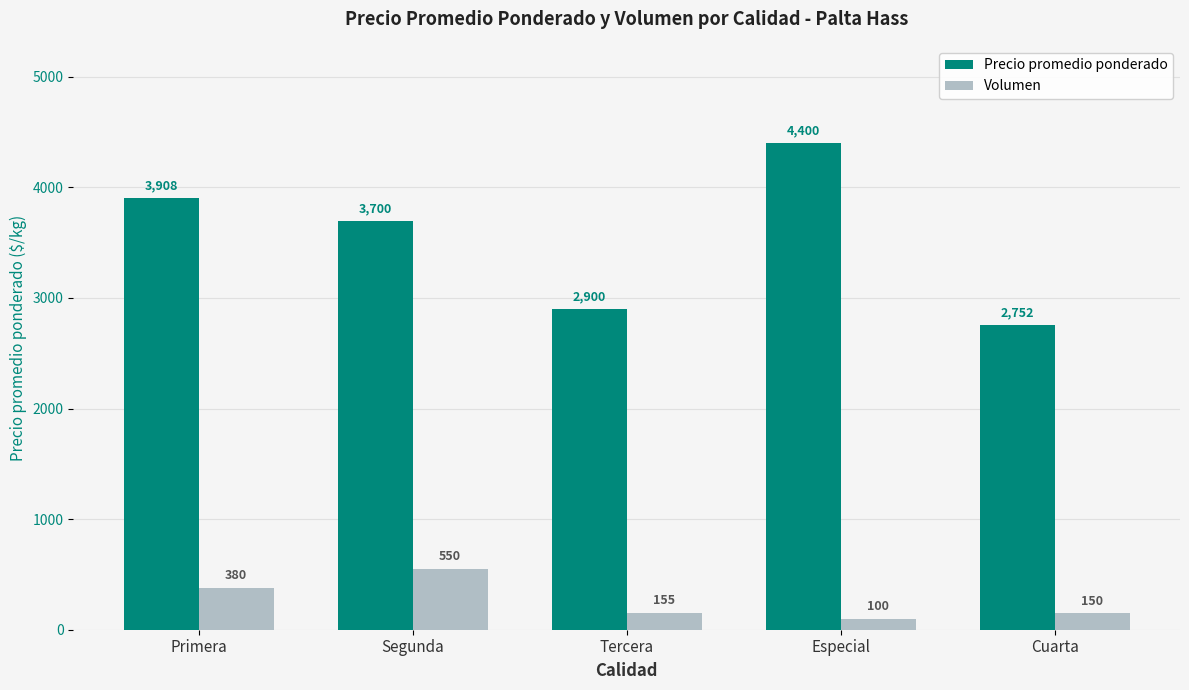

At which category is the sum across all series the highest?

Especial